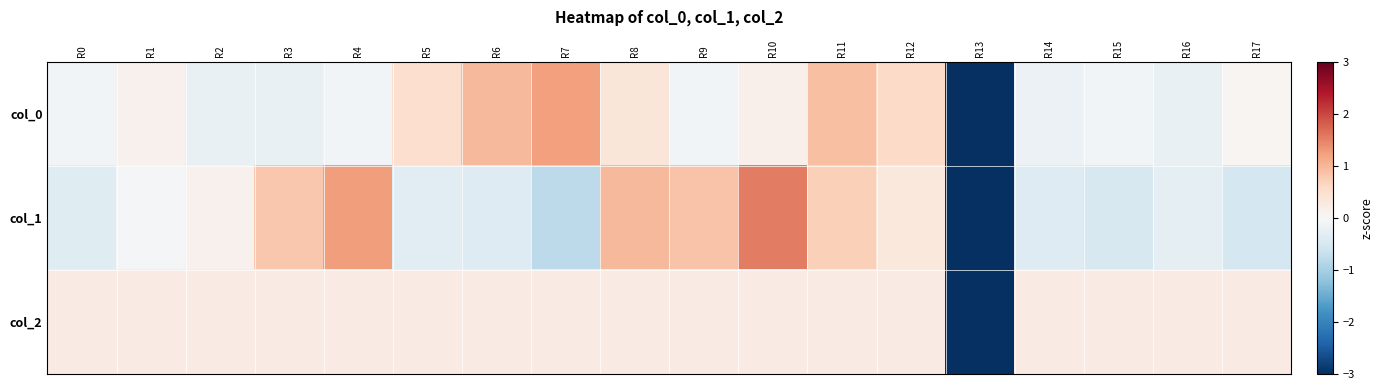

At which category is the sum across all series the highest?

R10